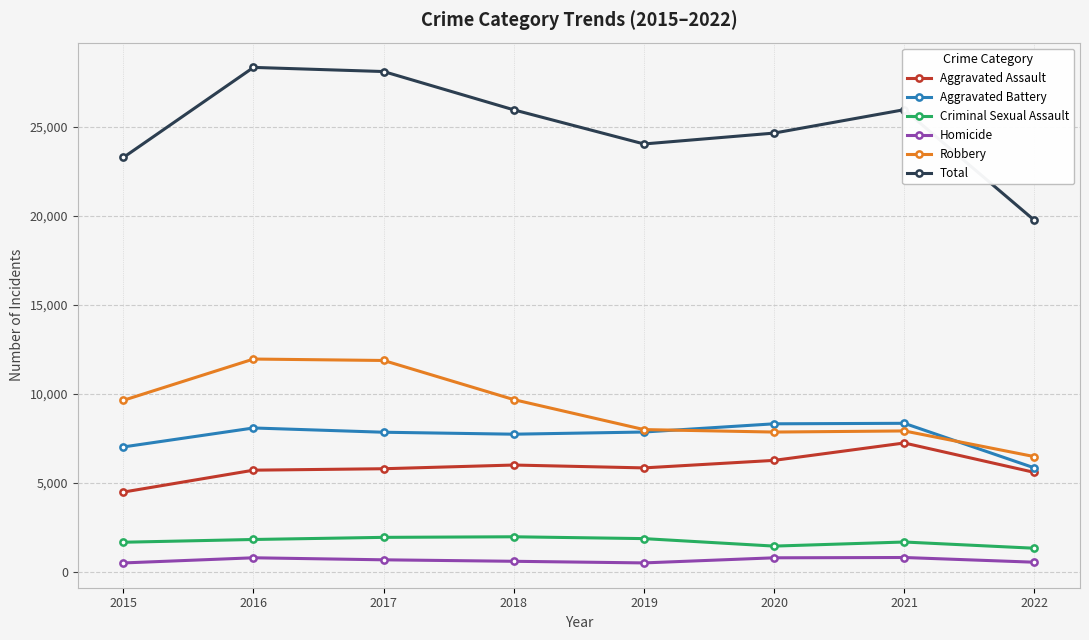

True or false: Robbery has more than 0 points higher than both neighbors.

True